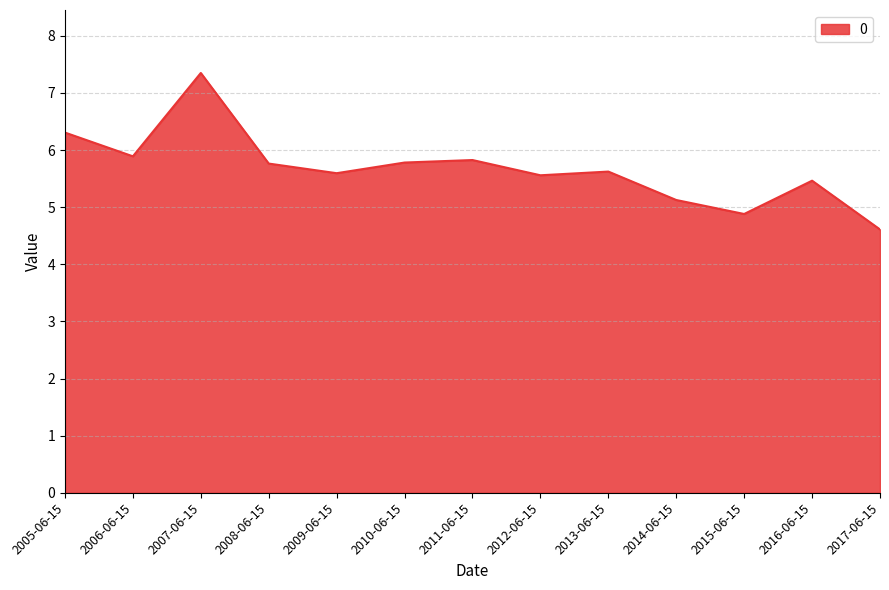

Where is the first local minimum?

2006-06-15